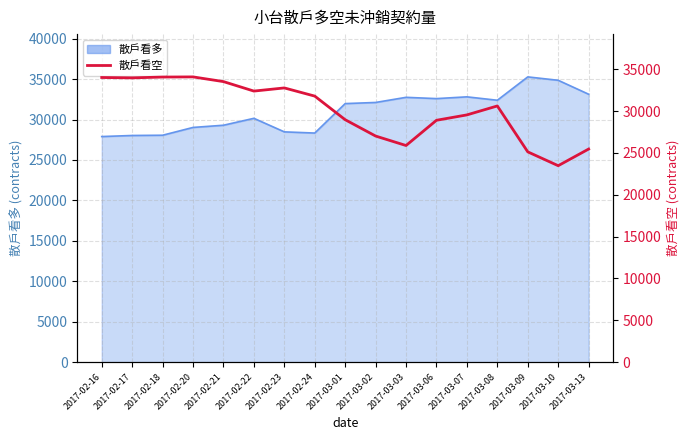

Is it true that the value at 2017-03-08 is 15589?

False